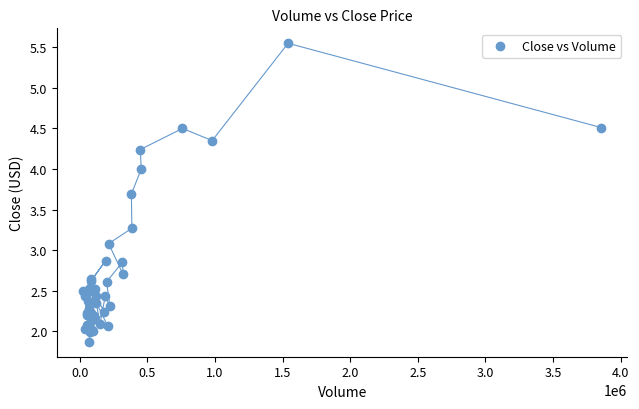

What Y value in the scatter plot is closest to 3?

3.1